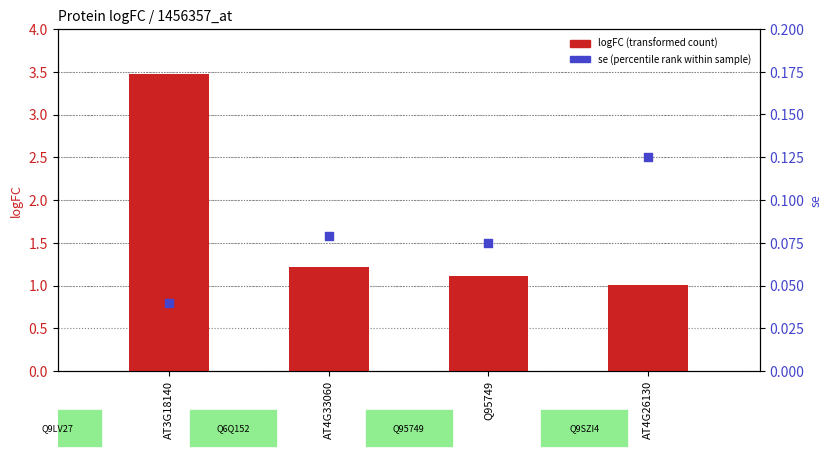

What is the total value across all series at Q95749?

1.2